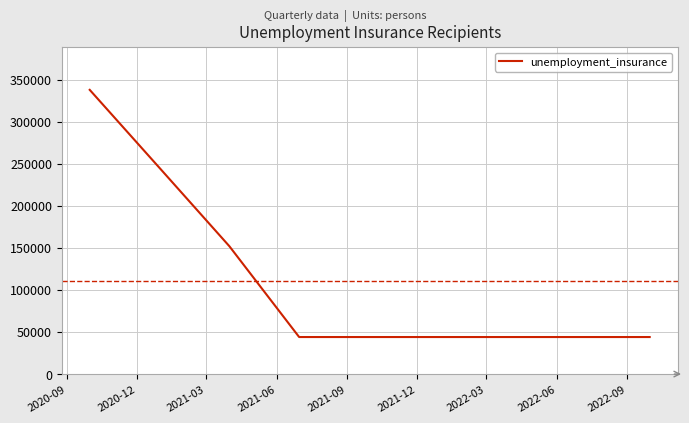

What is the minimum value shown in the chart?

44000